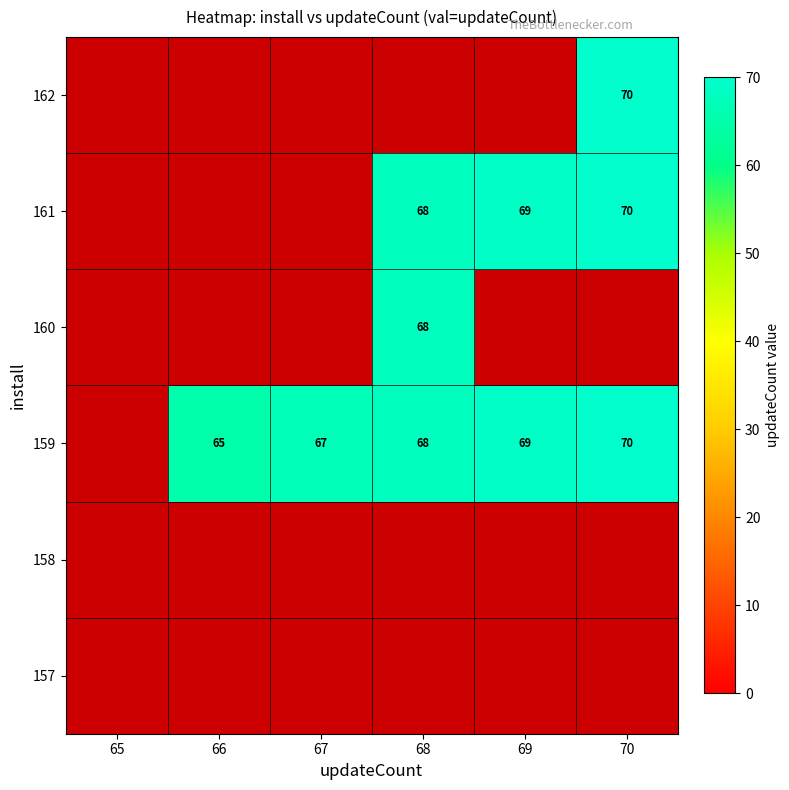

What is the greatest value displayed?

70